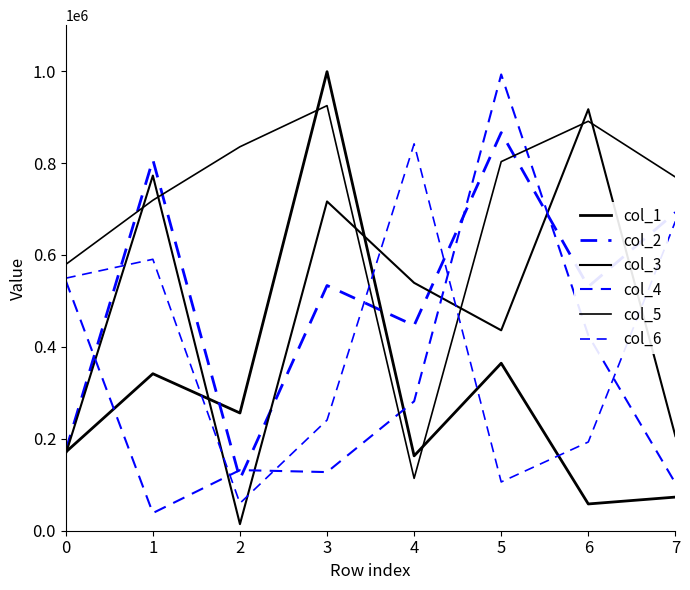

Does the chart display data point markers on the line(s)?

No